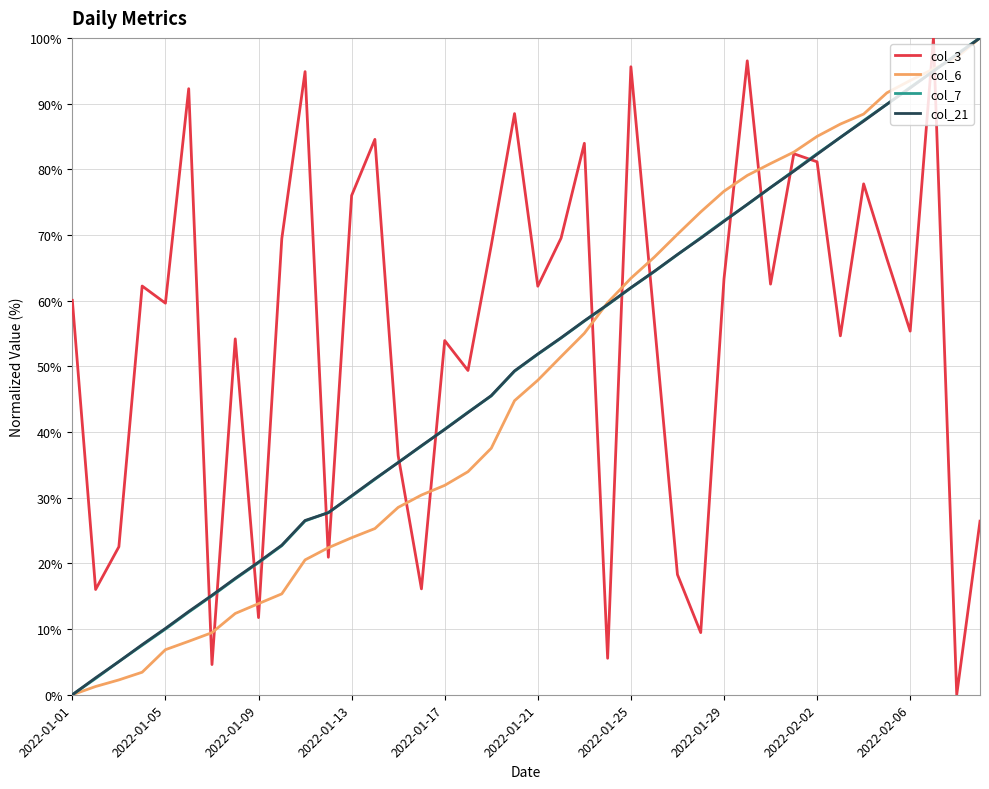

True or false: col_3 and col_7 cross at least once.

True